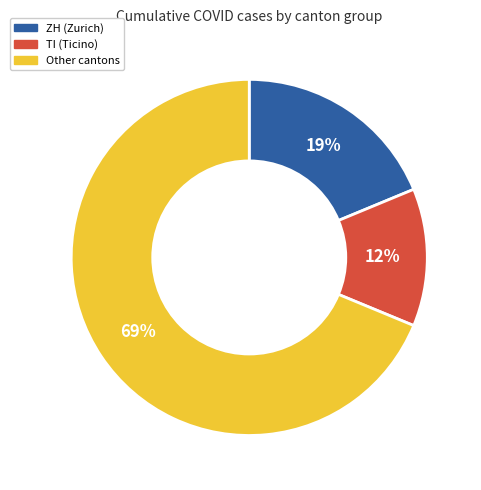

Is there any slice that represents more than half of the pie?

Yes